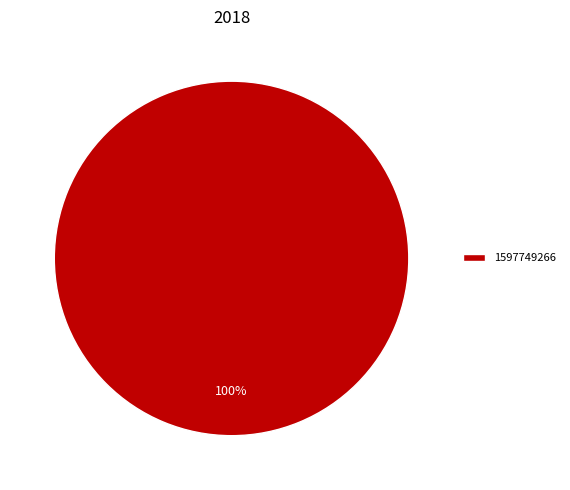

True or false: 1597749266 accounts for 100% of the total.

True